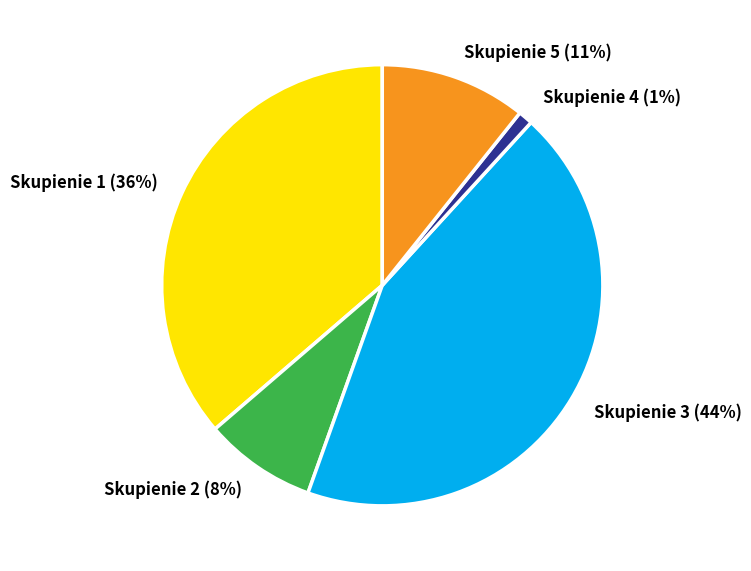

Rank the categories by value from lowest to highest.

Skupienie 4, Skupienie 2, Skupienie 5, Skupienie 1, Skupienie 3